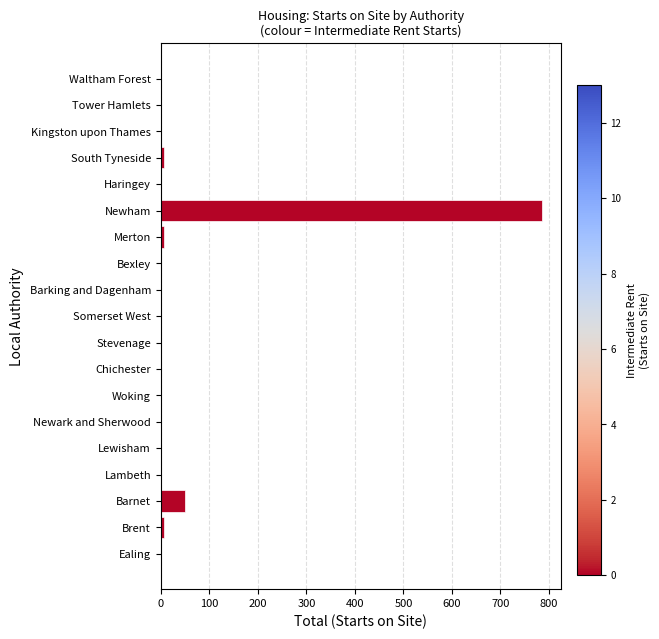

Reading top to bottom, what are all the values shown in this chart?

Waltham Forest=0	Tower Hamlets=0	Kingston upon Thames=0	South Tyneside=6	Haringey=0	Newham=785	Merton=6	Bexley=0	Barking and Dagenham=0	Somerset West=0	Stevenage=0	Chichester=0	Woking=0	Newark and Sherwood=0	Lewisham=0	Lambeth=0	Barnet=50	Brent=6	Ealing=0